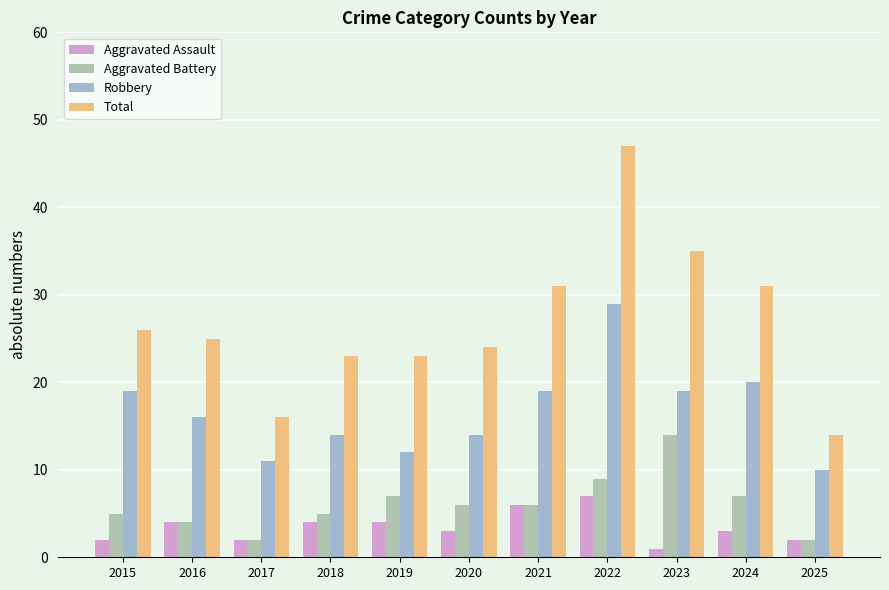

What is the value of the Total bar at the 2nd from the left?

25